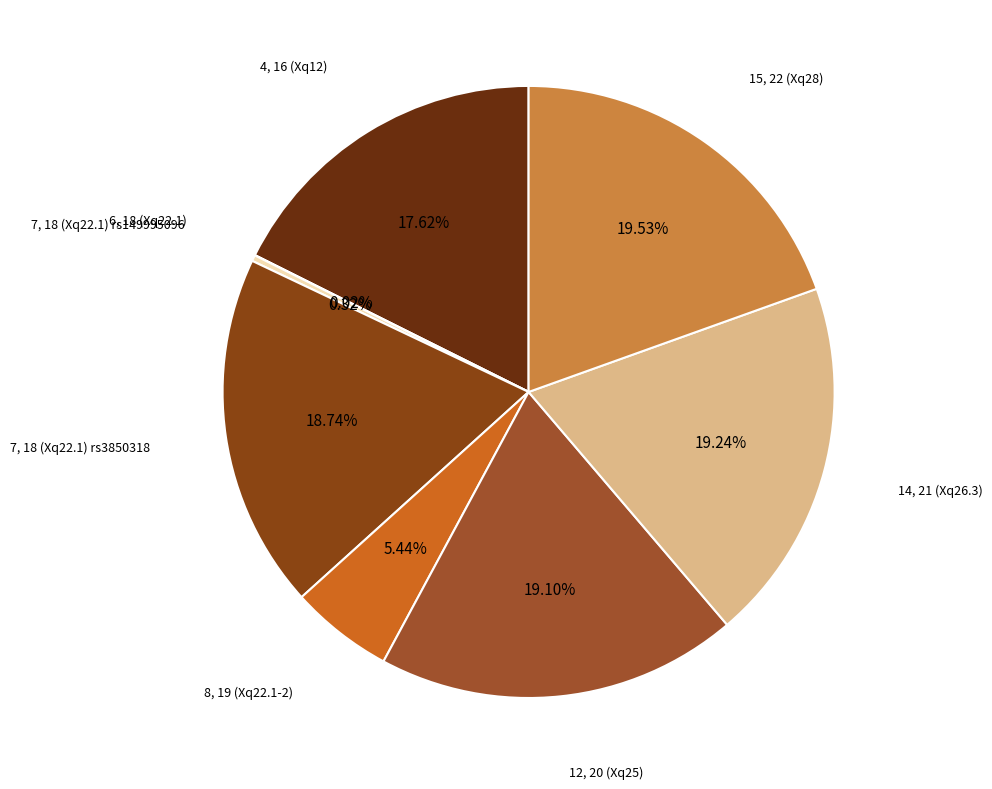

Which slice is the largest?

15, 22 (Xq28)